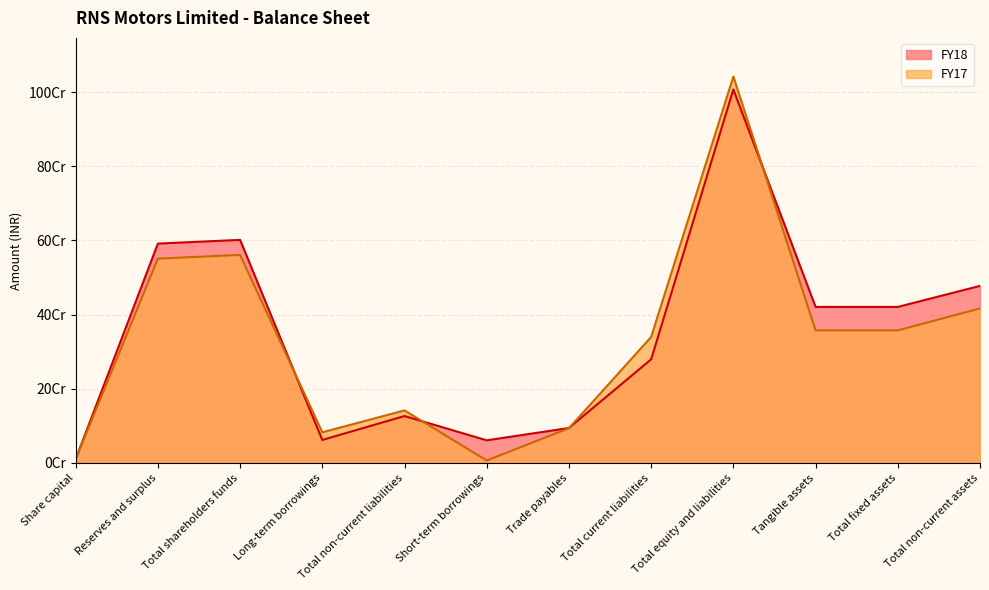

At which label does FY18 first exceed 420589984?

Reserves and surplus